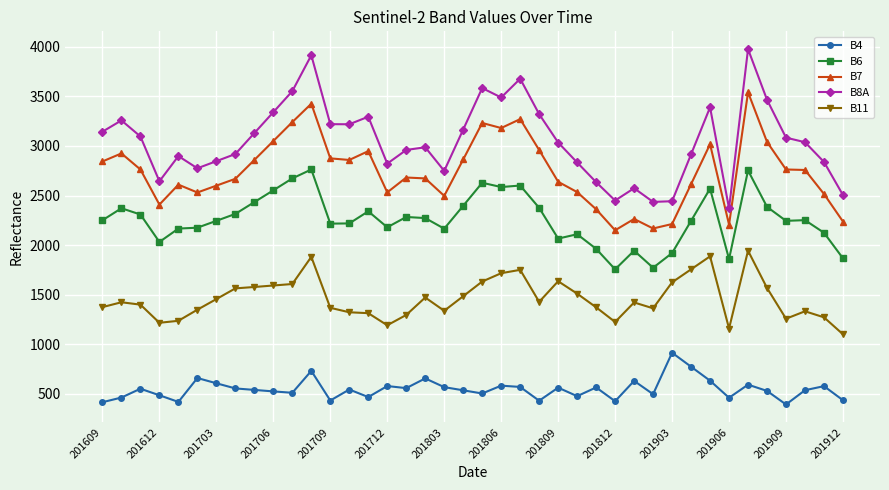

What is the maximum value for B6?

2763